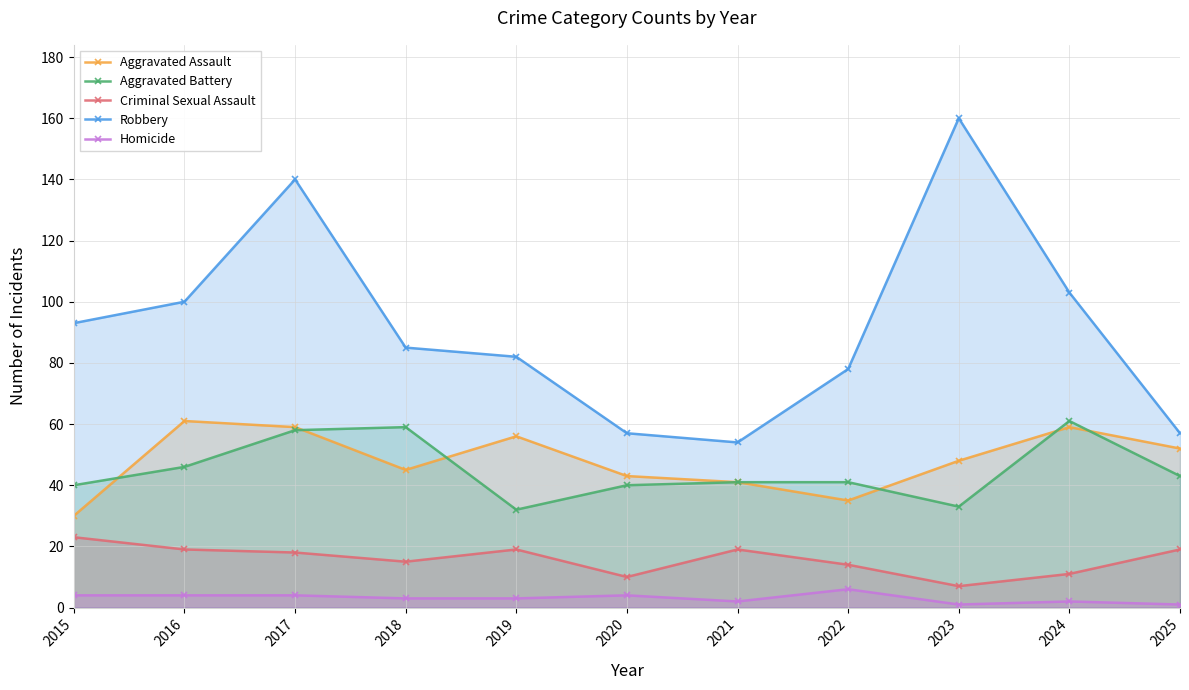

Is the value of Robbery at 2024 greater than the value of Homicide at 2016?

Yes